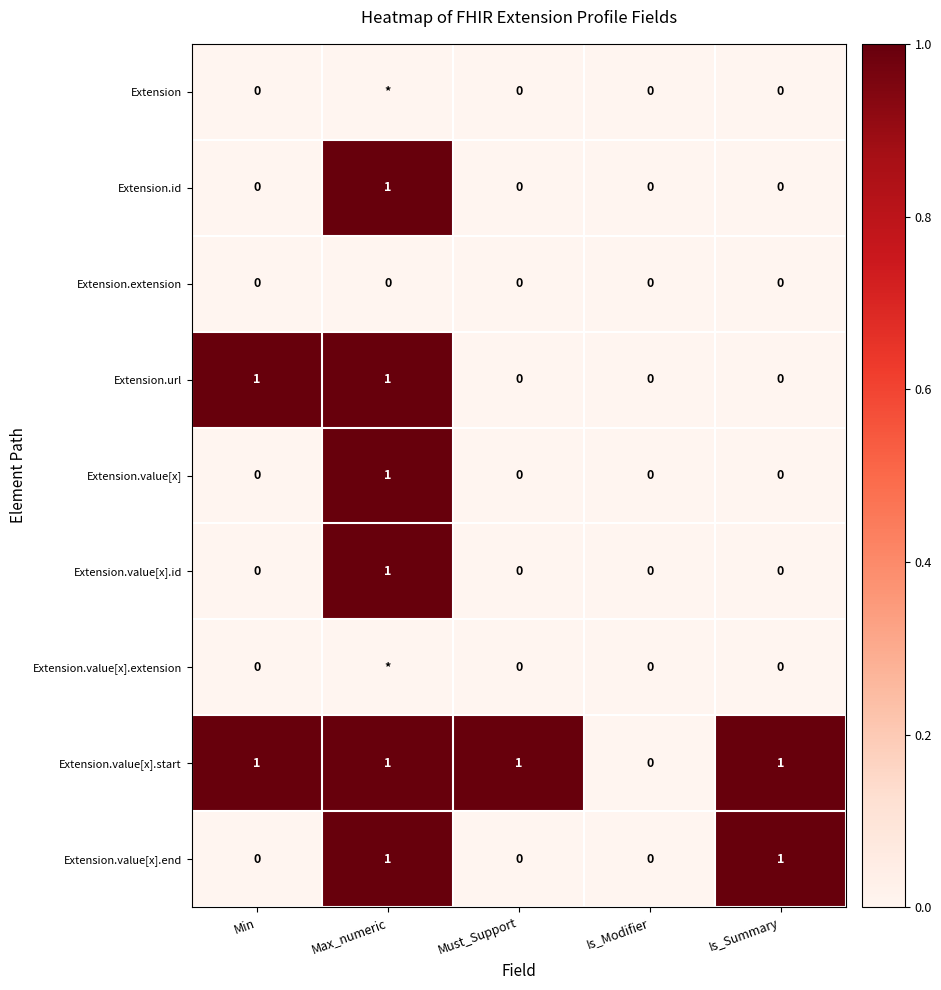

How many Extension.value[x].end values are between 0 and 1?

5